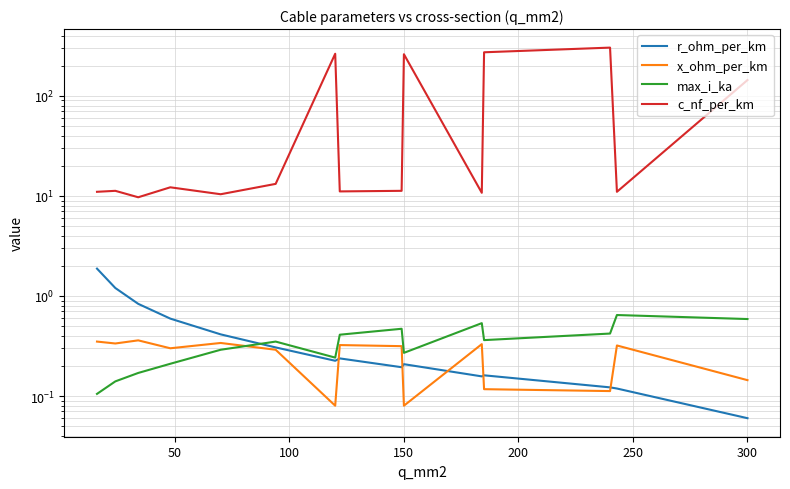

What is the average value of the c_nf_per_km series?

90.5